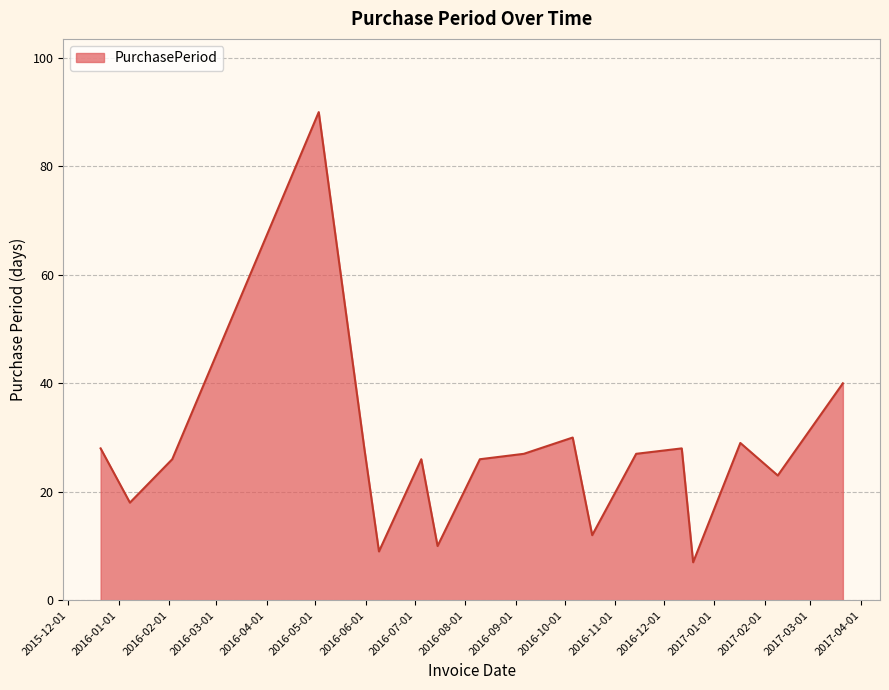

What is the greatest value displayed?

90